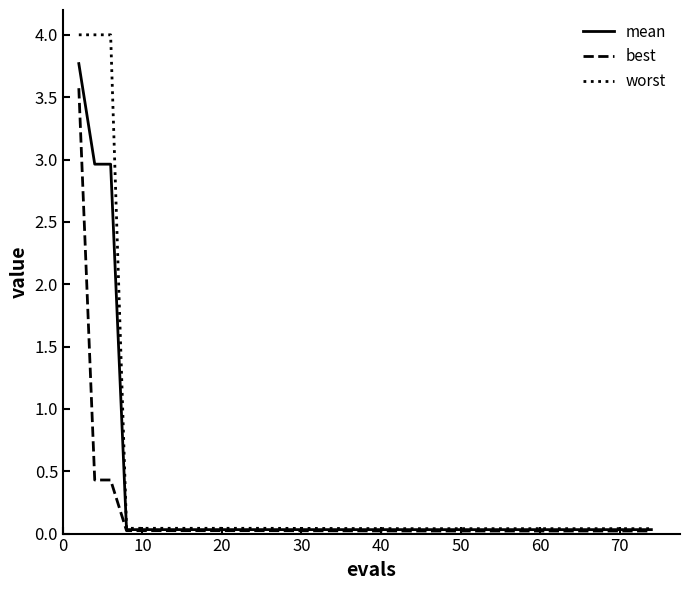

Rank the series by their average value, from highest to lowest.

worst, mean, best